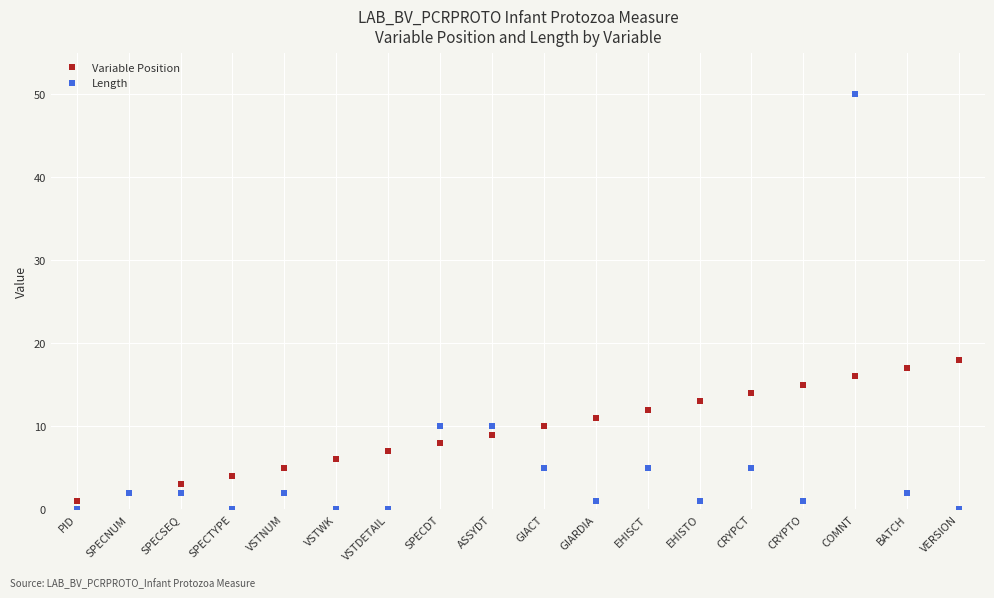

The Variable Position series shows 10 at GIACT. True or false?

True